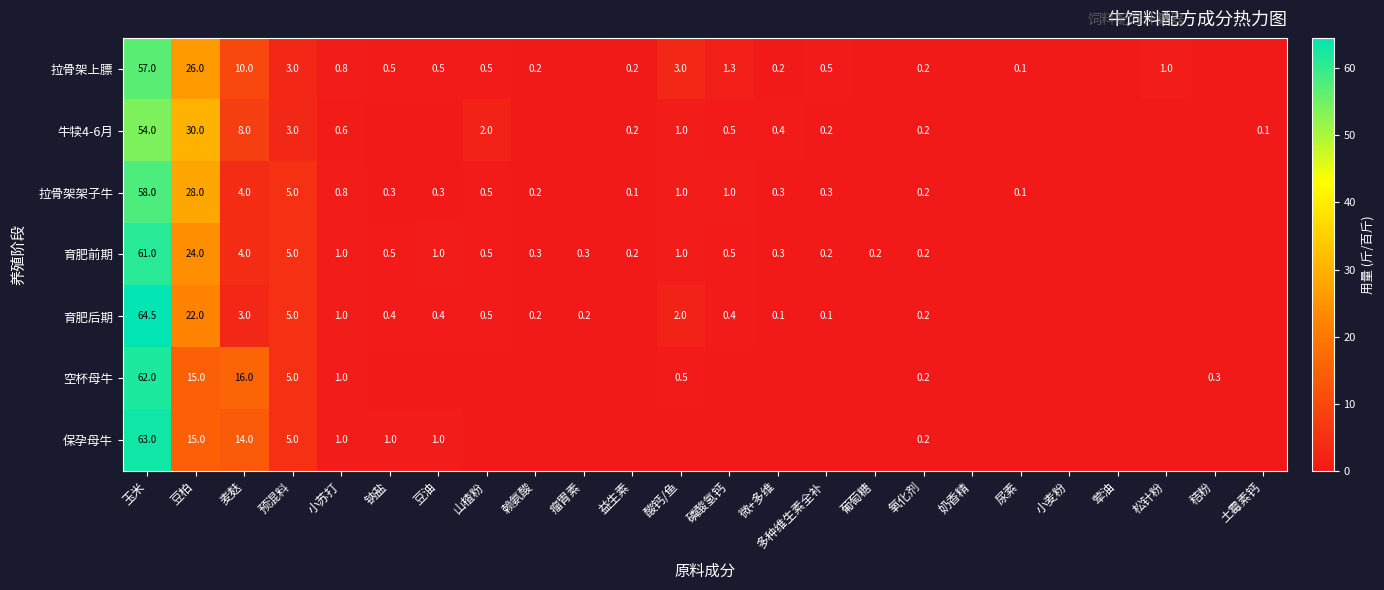

The 牛犊4-6月 series shows 54.0 at 玉米. True or false?

True